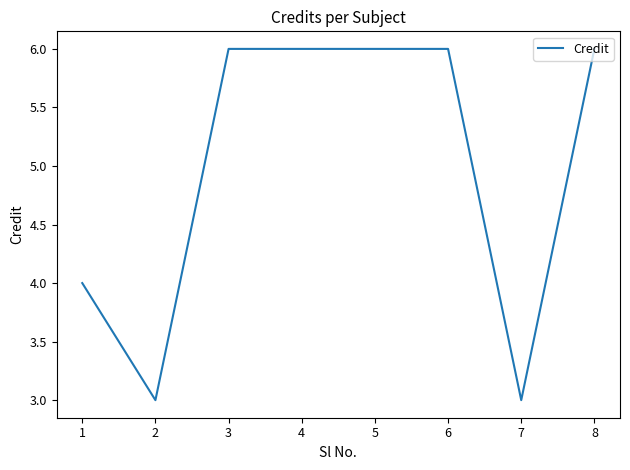

Reading left to right, transcribe all the data shown in this chart.

1=4	2=3	3=6	4=6	5=6	6=6	7=3	8=6